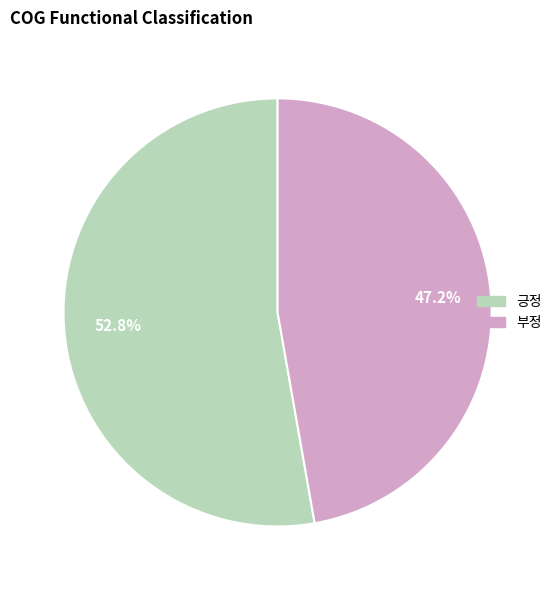

What is the total percentage of 부정 and 긍정?

100.0%